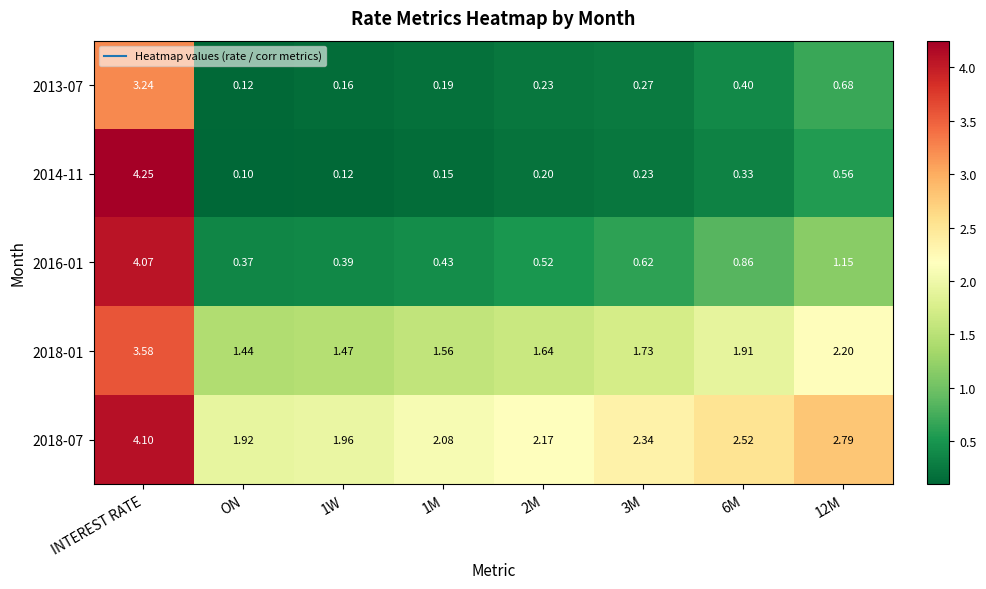

Rank the series by their maximum value, from highest to lowest.

2014-11, 2018-07, 2016-01, 2018-01, 2013-07